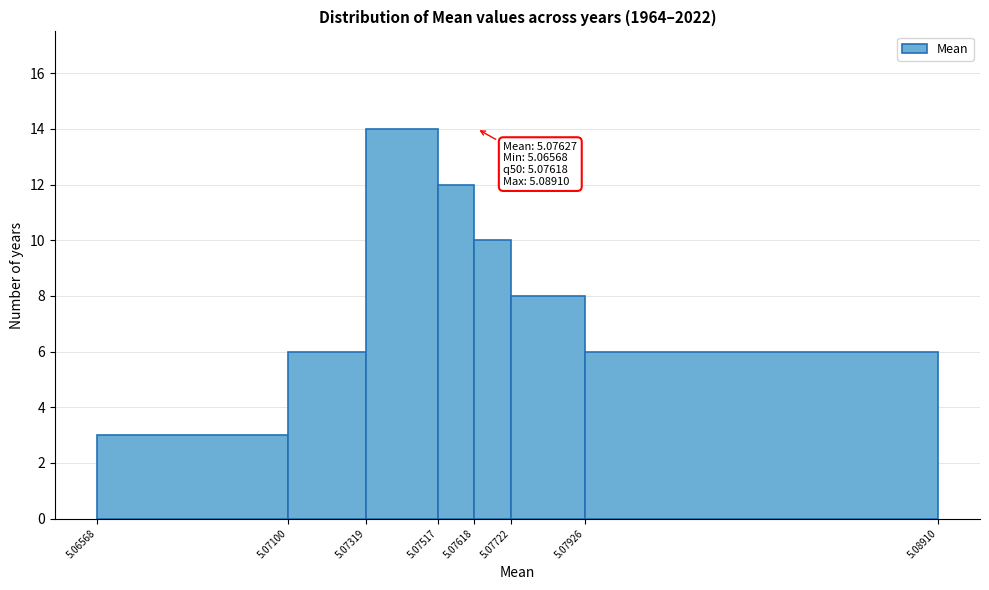

Over which range of the x-axis is the bar tallest?

5.07319 to 5.07517